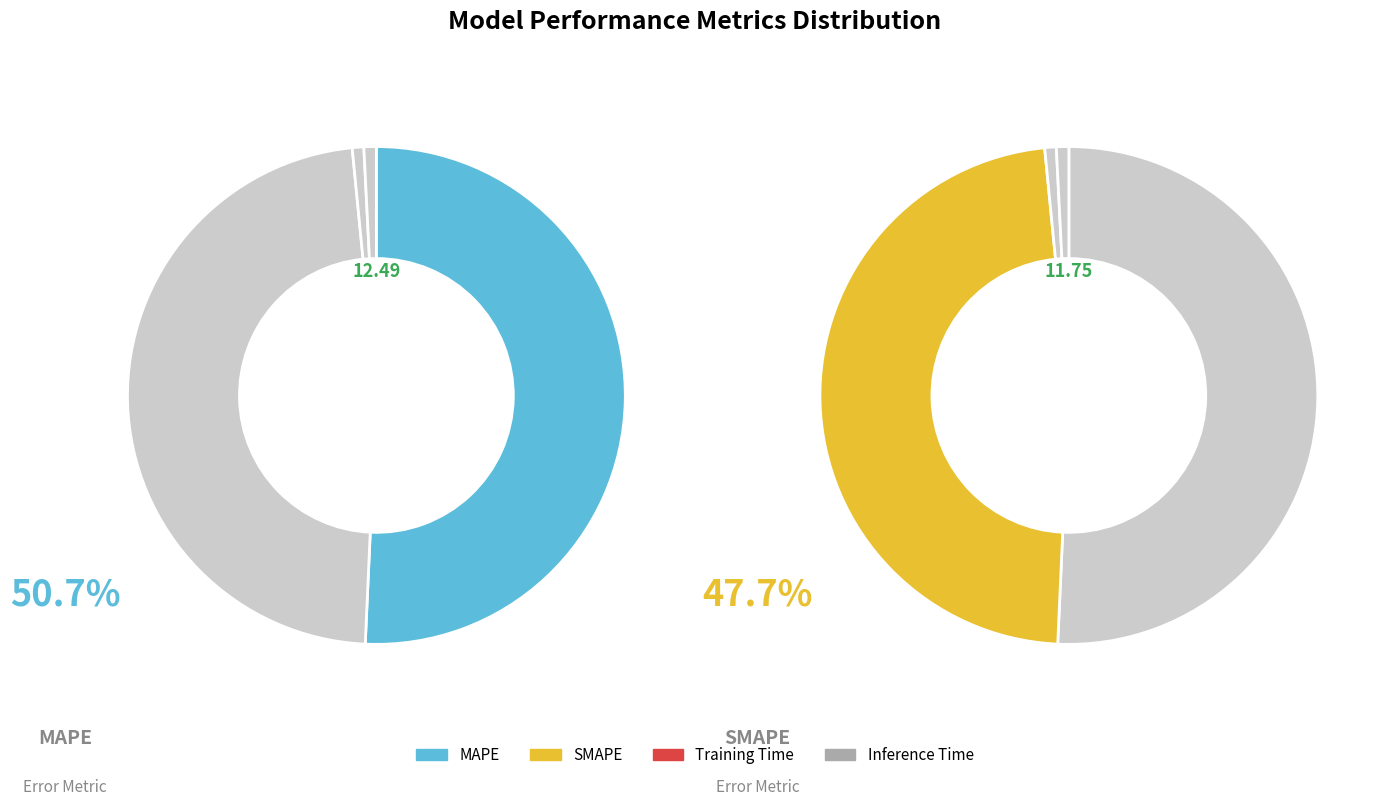

To the nearest percent, what is the difference between the largest and smallest slice percentages?

50%